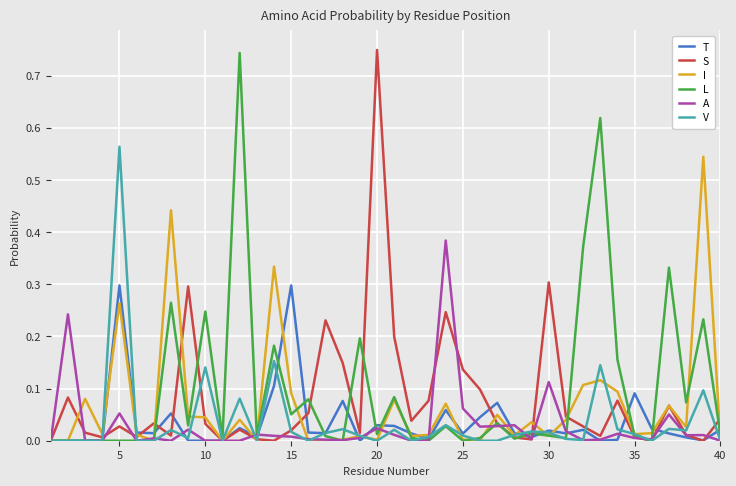

In S, how many points are lower than both neighbors (excluding endpoints)?

11